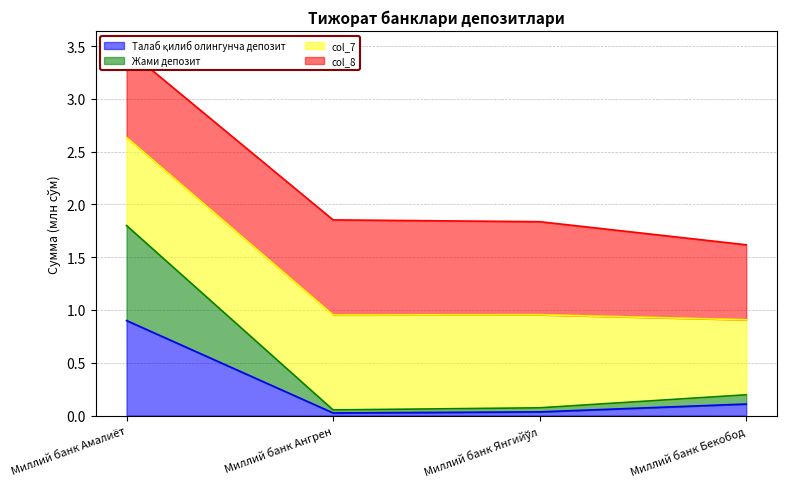

True or false: Жами депозит has more than 1 interior local peaks.

False